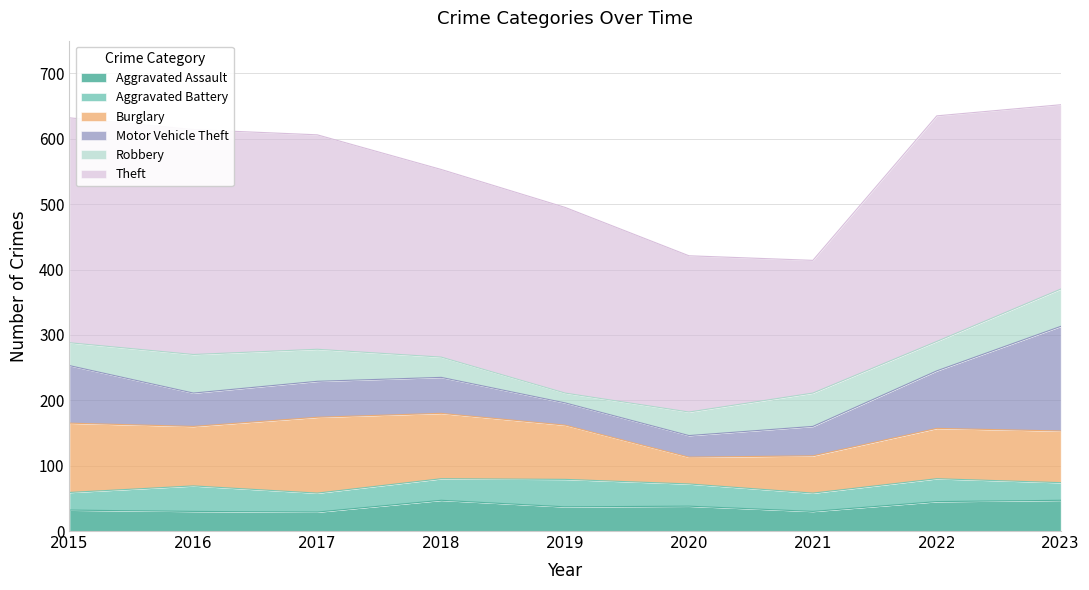

True or false: Aggravated Assault and Burglary cross at least once.

False